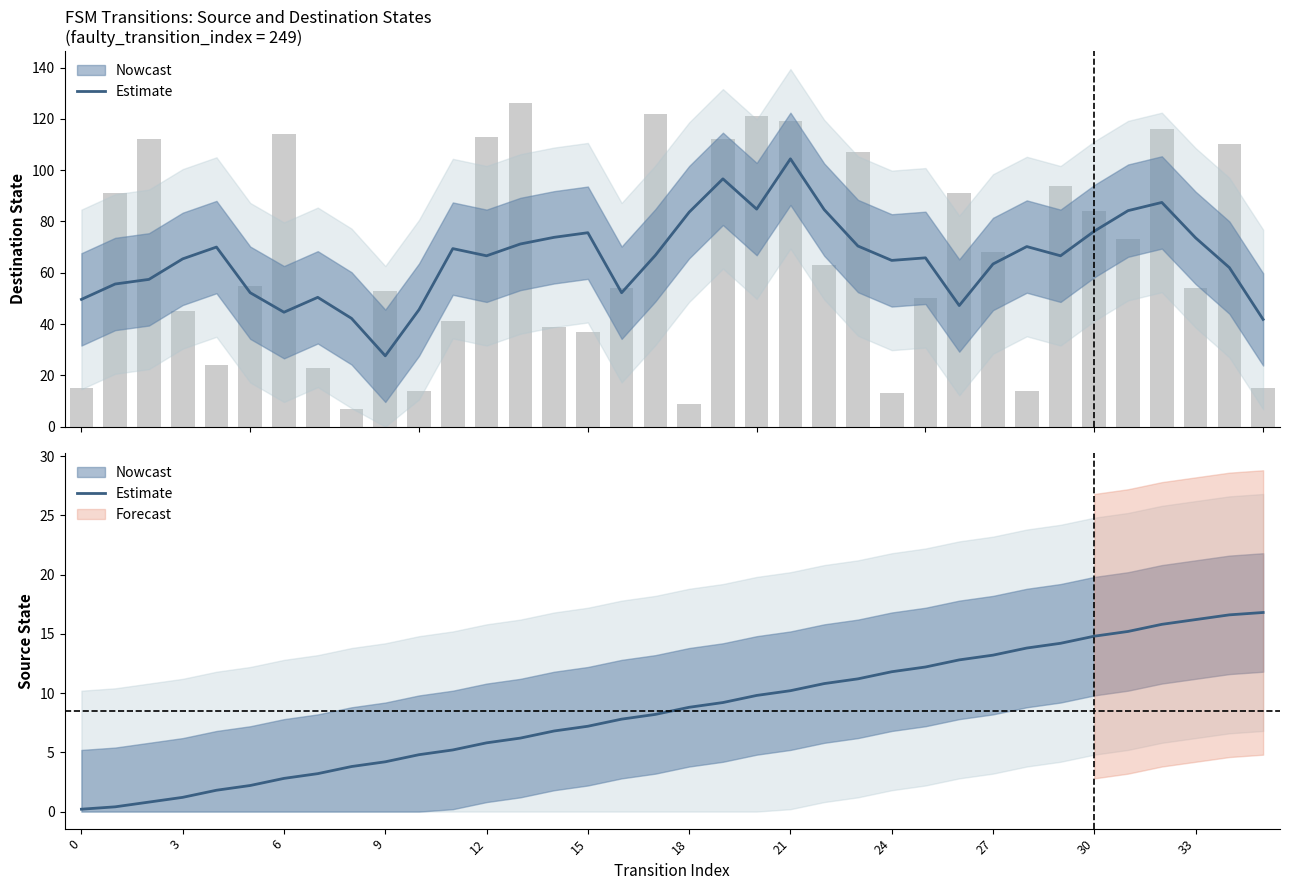

What is the smallest value displayed?

0.2